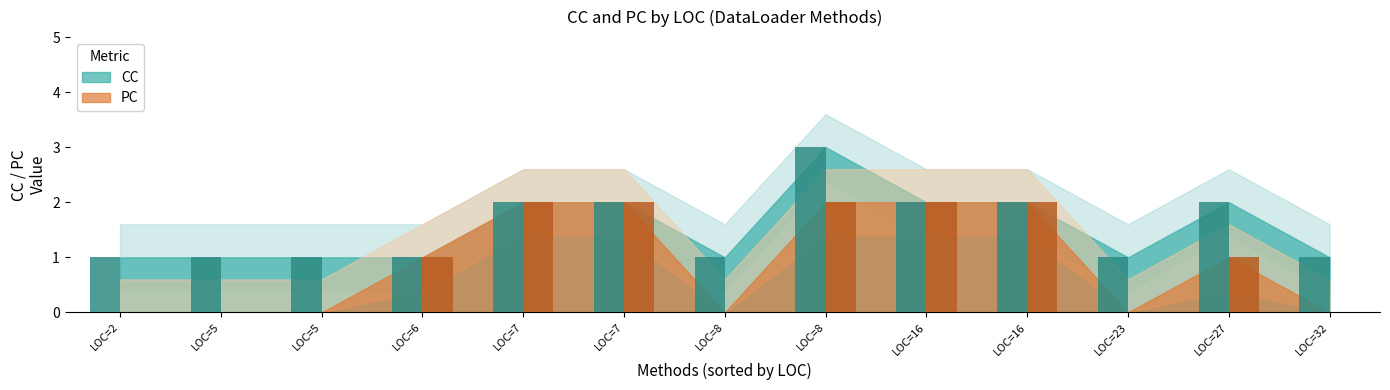

What is the average value of the PC series?

1